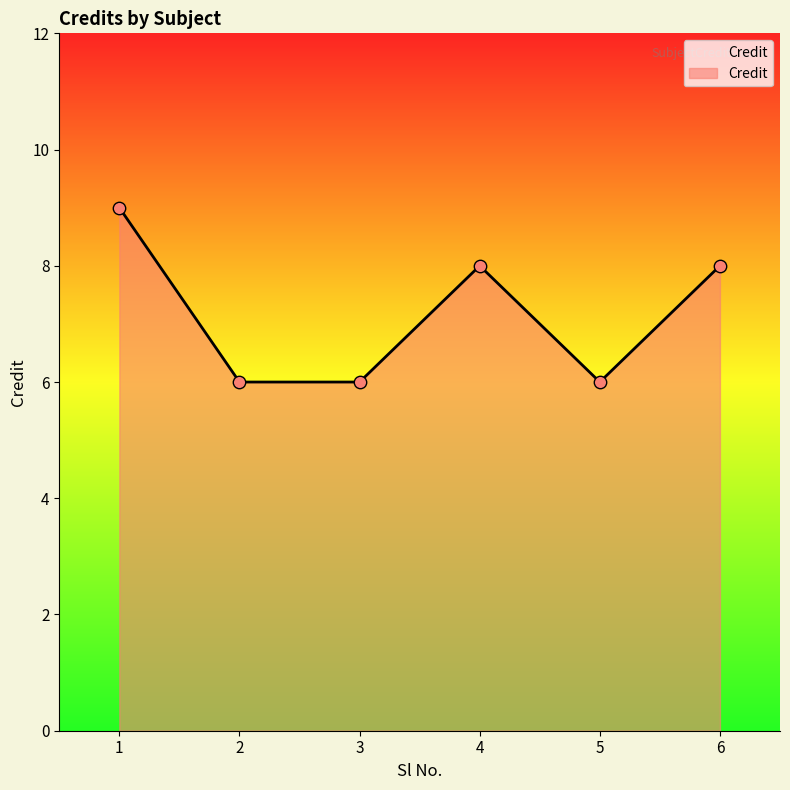

Between 2 and 4, which is larger?

4